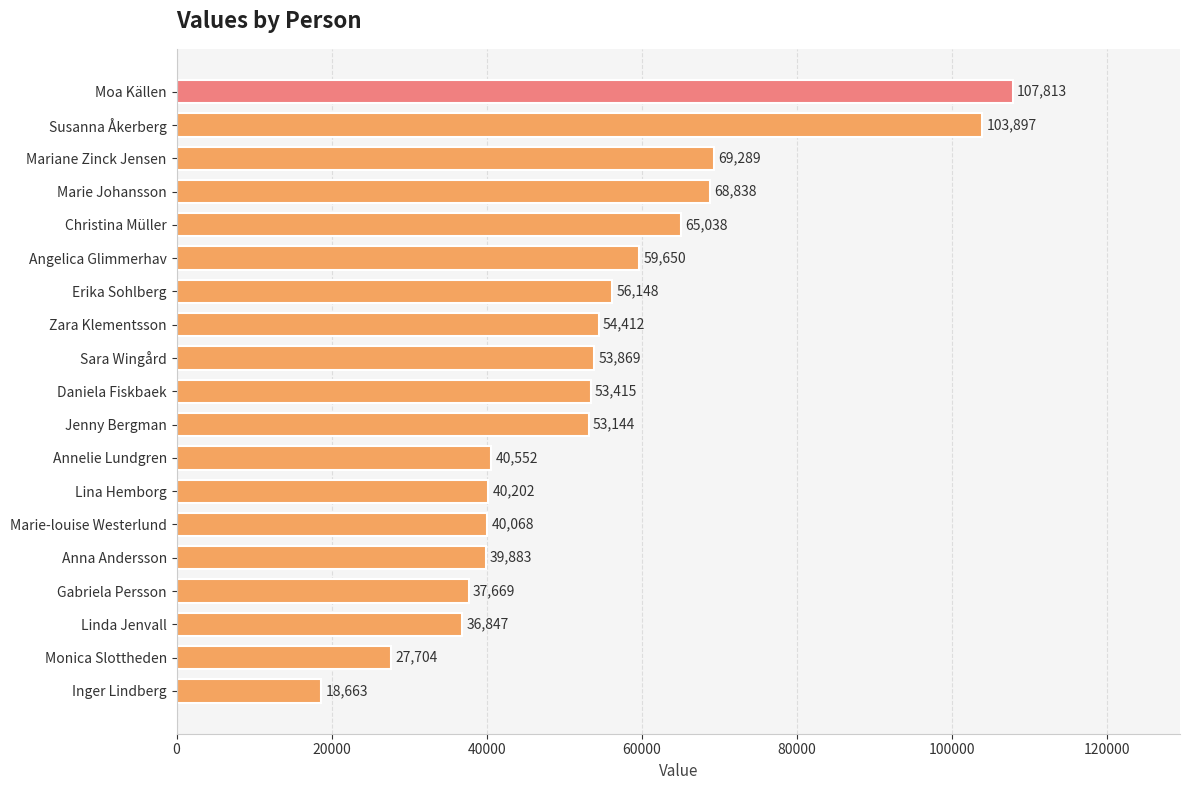

How many series are shown in this chart?

1